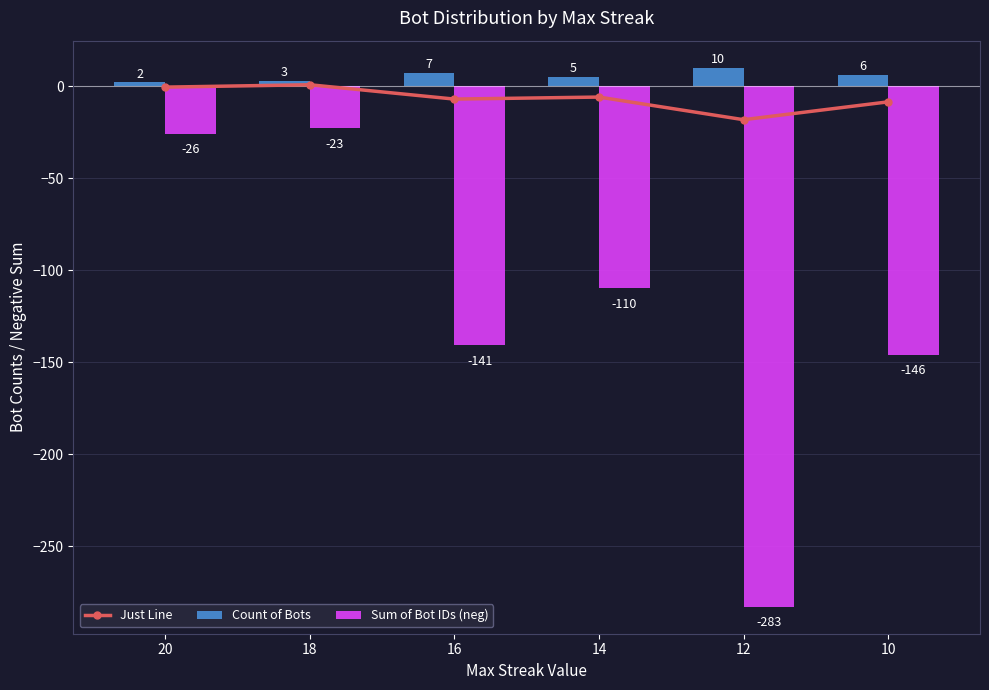

What is the value of the Just Line bar at the 1st from the left?

-0.6